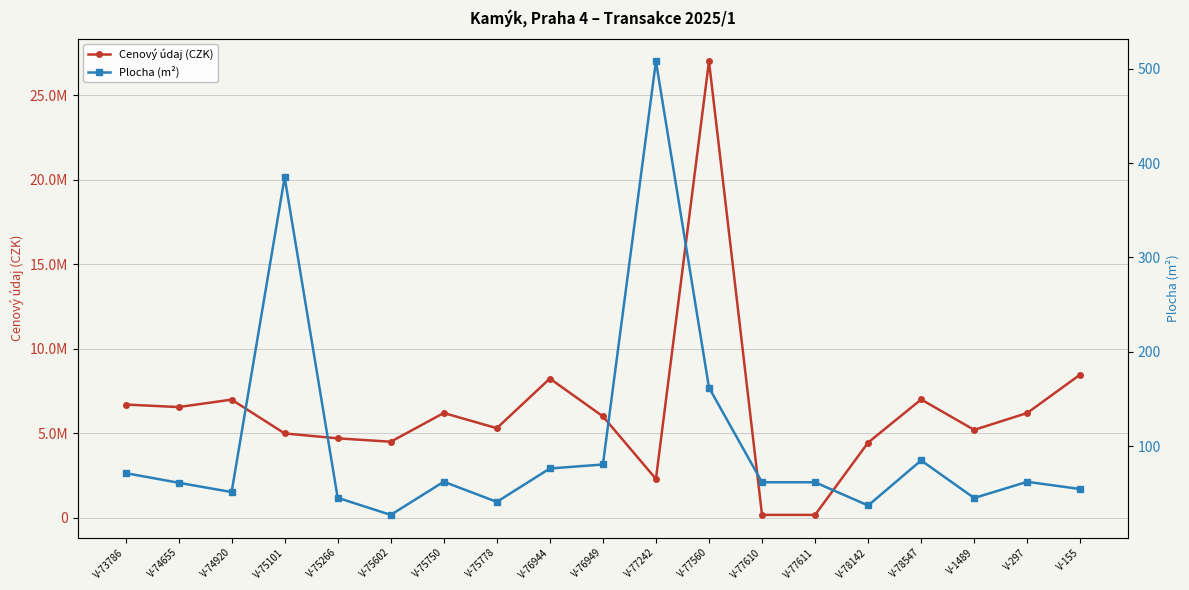

At which category is the sum across all series the highest?

V-77560